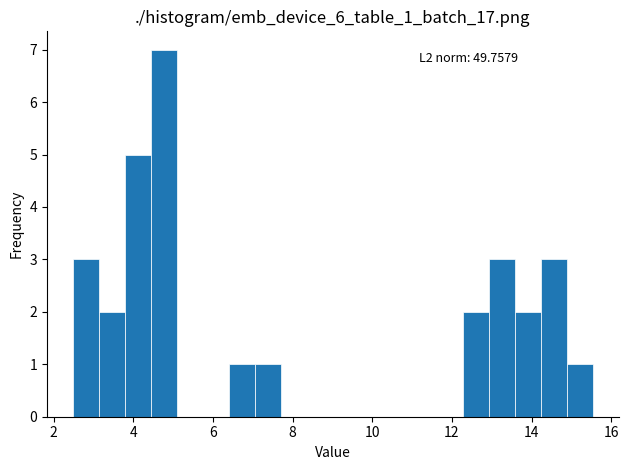

Around what value on the x-axis is the tallest bar? Give the approximate position of its centre, as read against the axis.

4.8